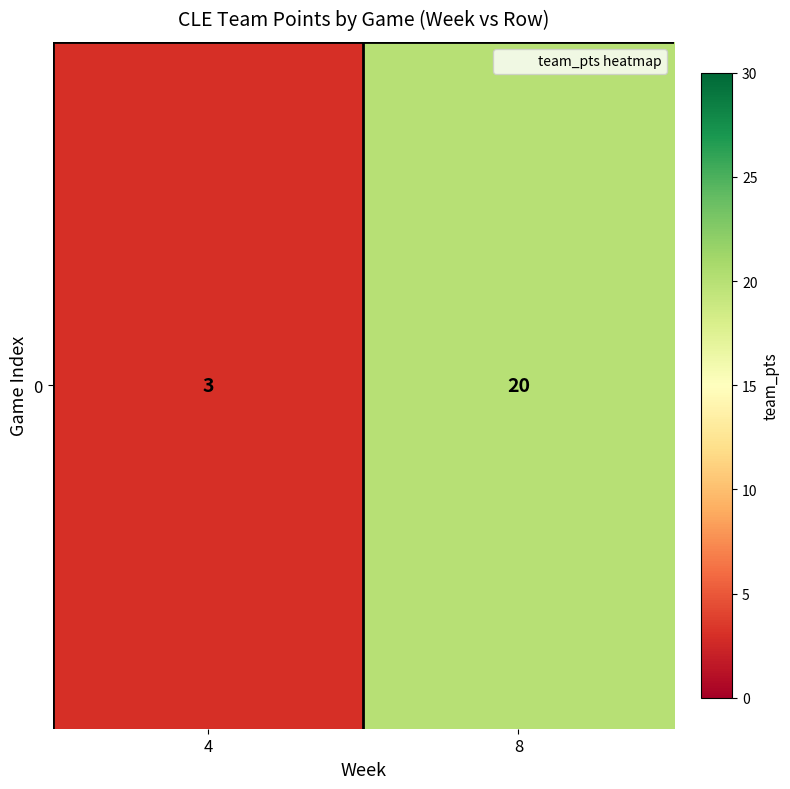

What is the difference between the maximum and minimum values?

17